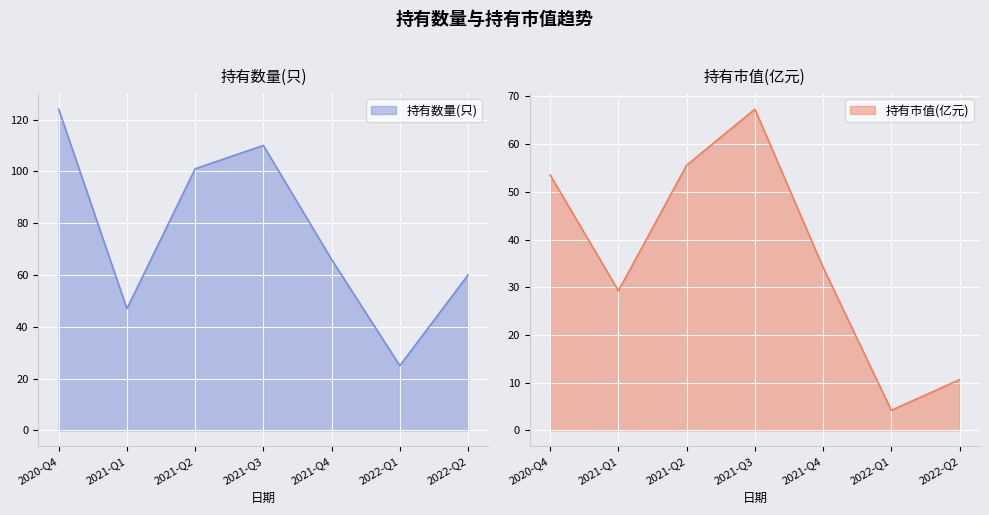

At how many categories does at least one series exceed 84?

3